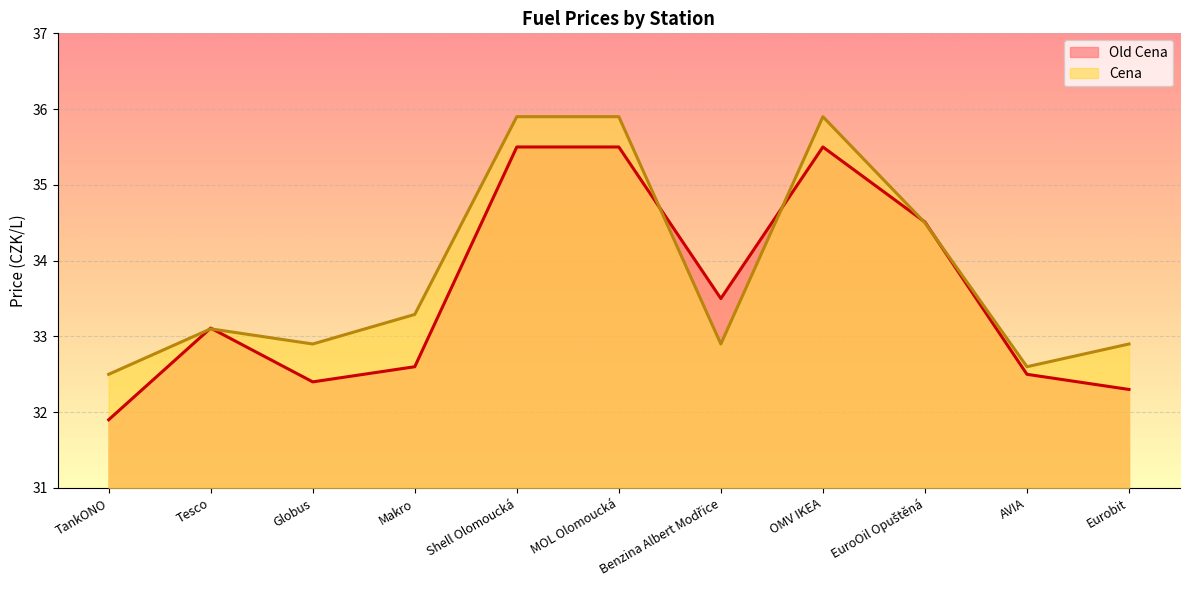

Which series changed the most between OMV IKEA and Eurobit?

Old Cena